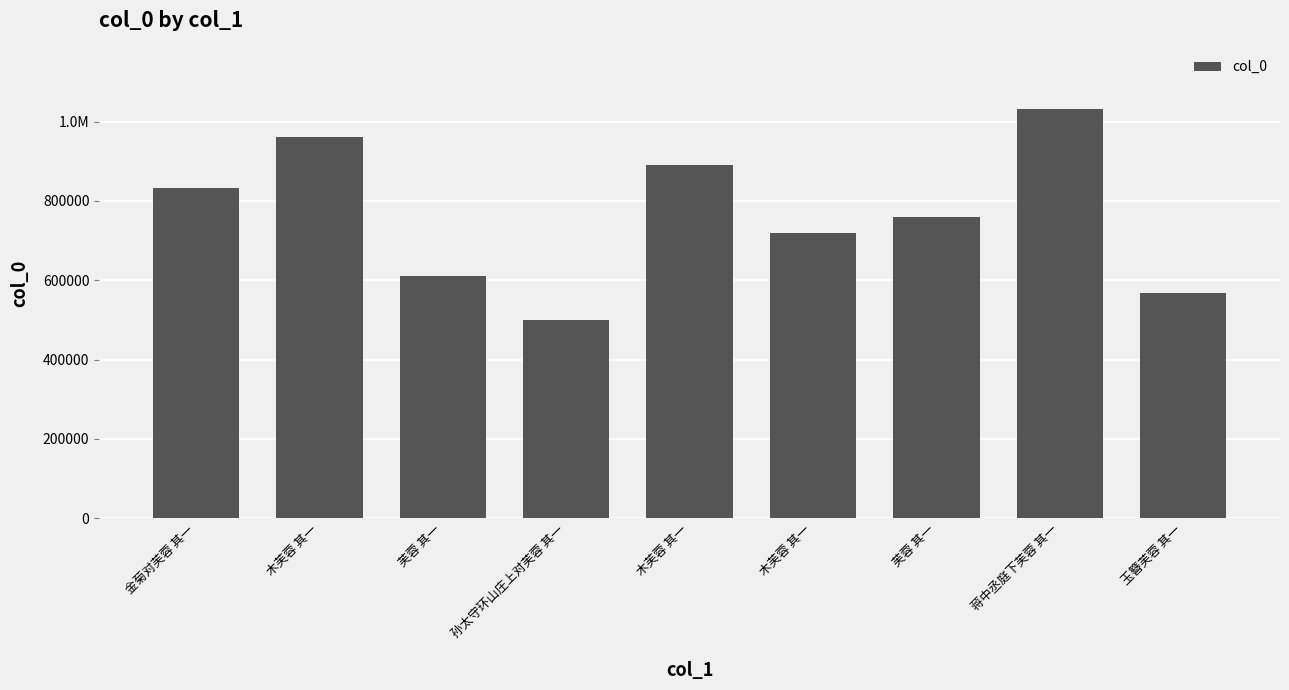

What is the label of the 8th bar from the left?

蒋中丞庭下芙蓉 其一